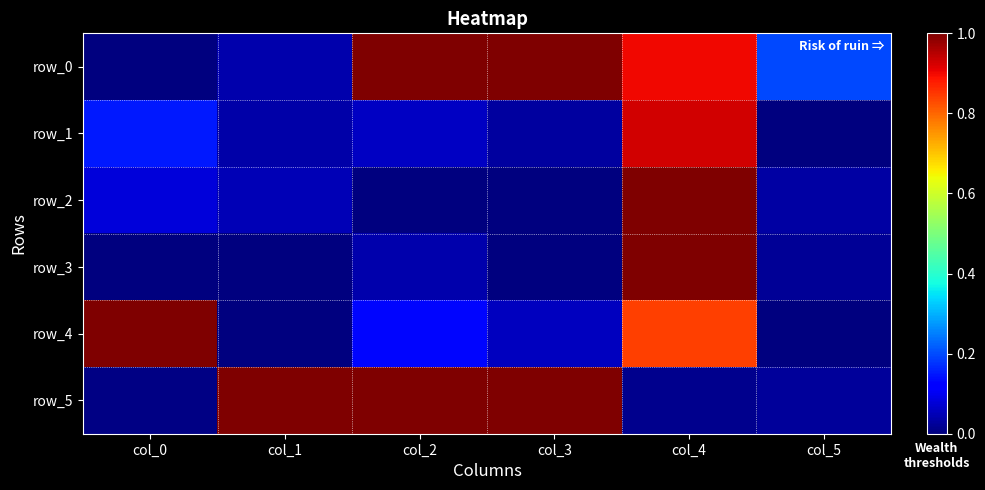

What is the difference between the row_2 values at col_3 and col_0?

0.1